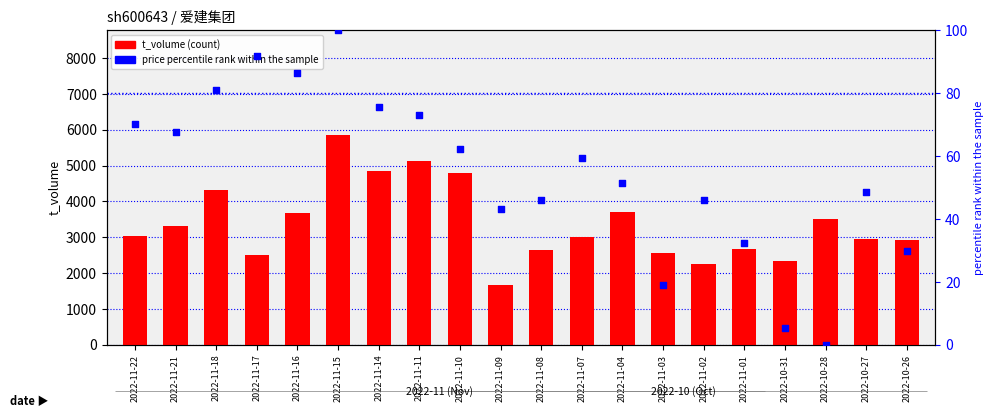

Is the value of price (percentile rank) at 2022-11-02 greater than the value of t_volume (count) at 2022-11-16?

No